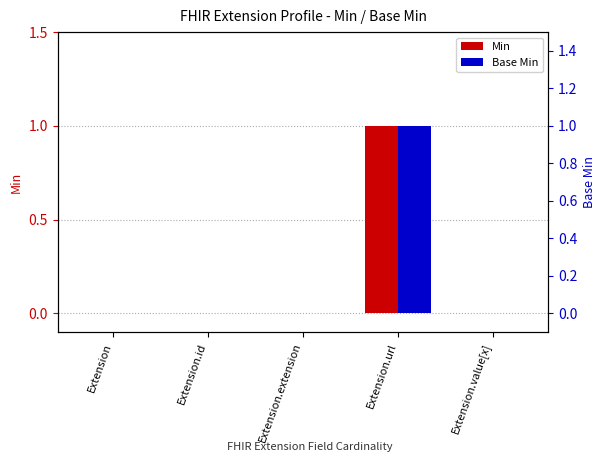

What is the label of the 2nd bar from the right?

Extension.url